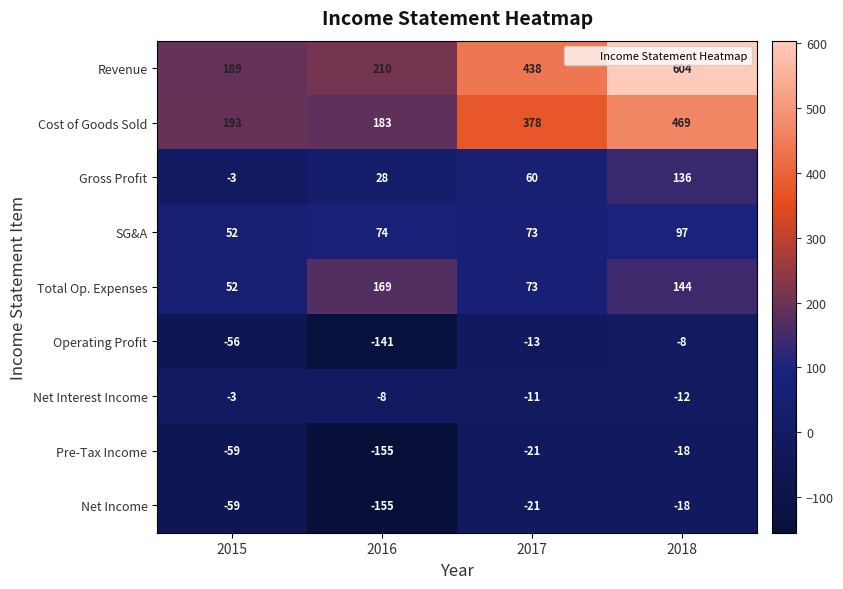

At which category is the sum across all series the highest?

2018